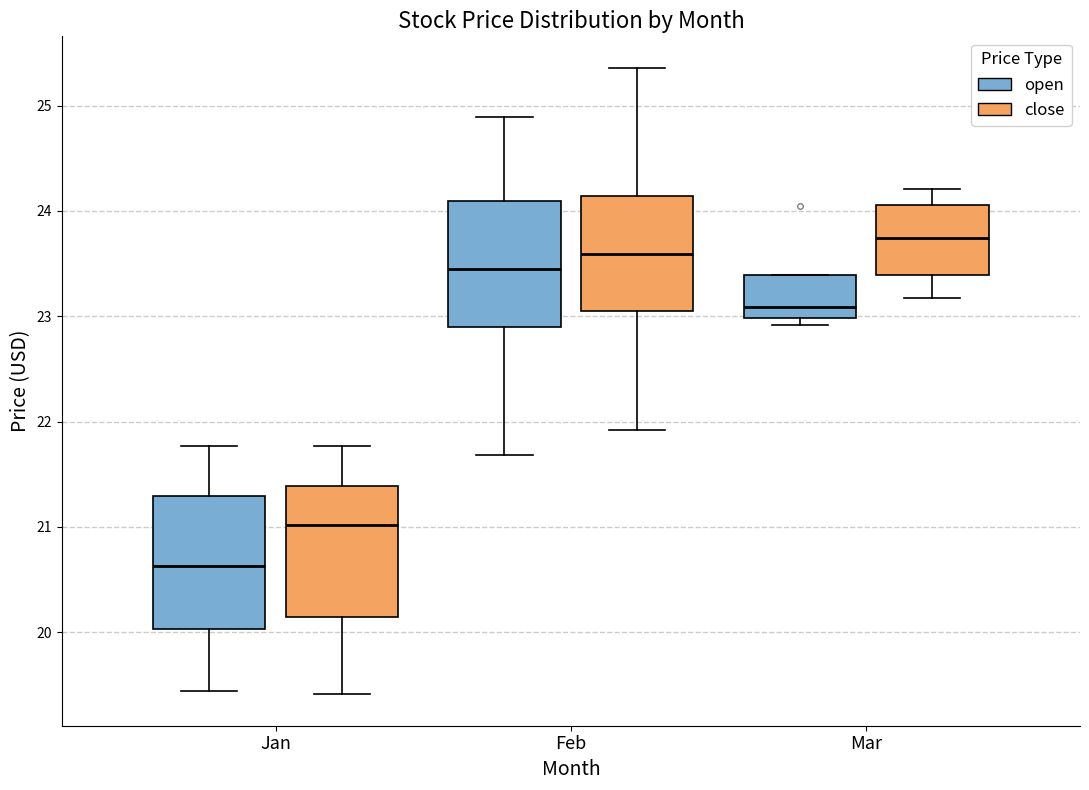

Where is the upper edge of the box for Mar (close) on the y-axis? The values are not printed on the chart, so give them approximately, as read against the axis.

24.1